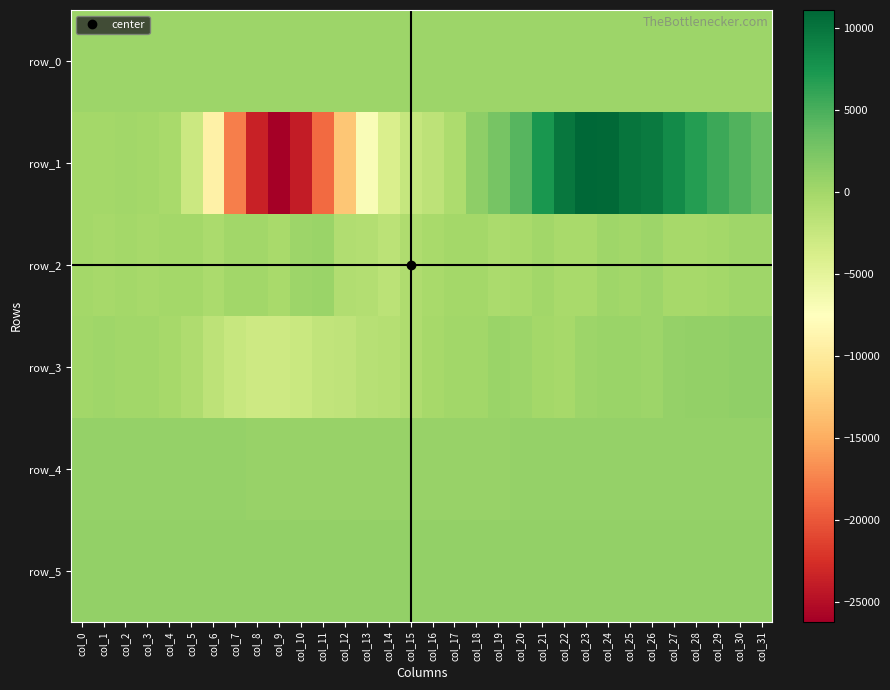

What is the difference between the second highest and second lowest values in the row_5 series?

18.0